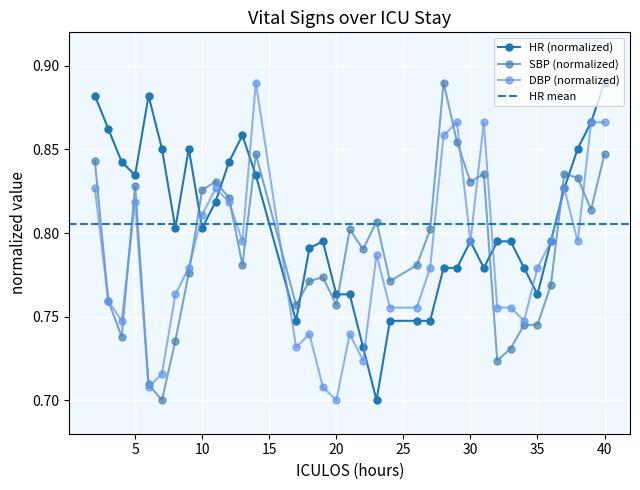

What is the total value across all series at 39?

2.5